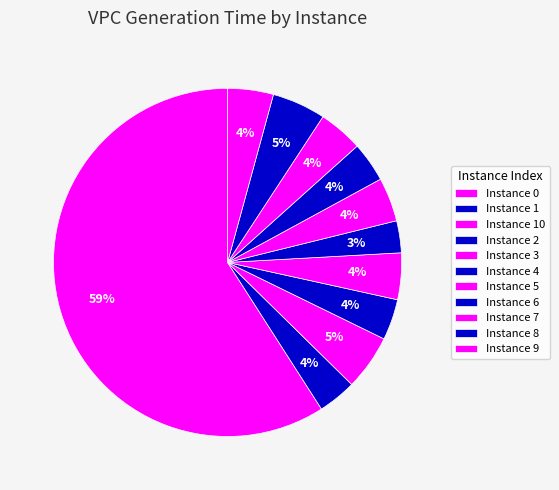

How many segments does this pie chart have?

11